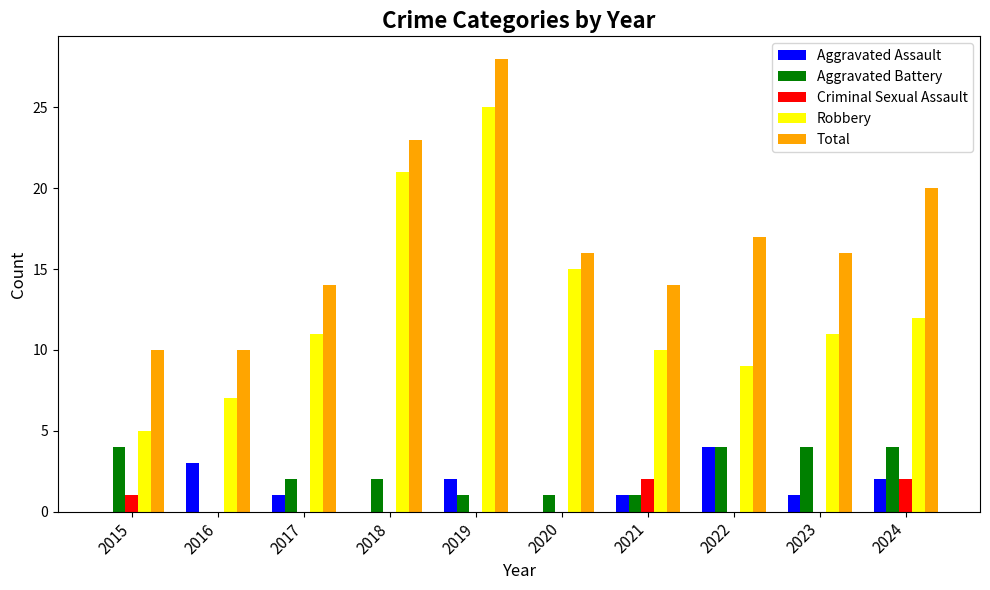

Are the bars horizontal?

No